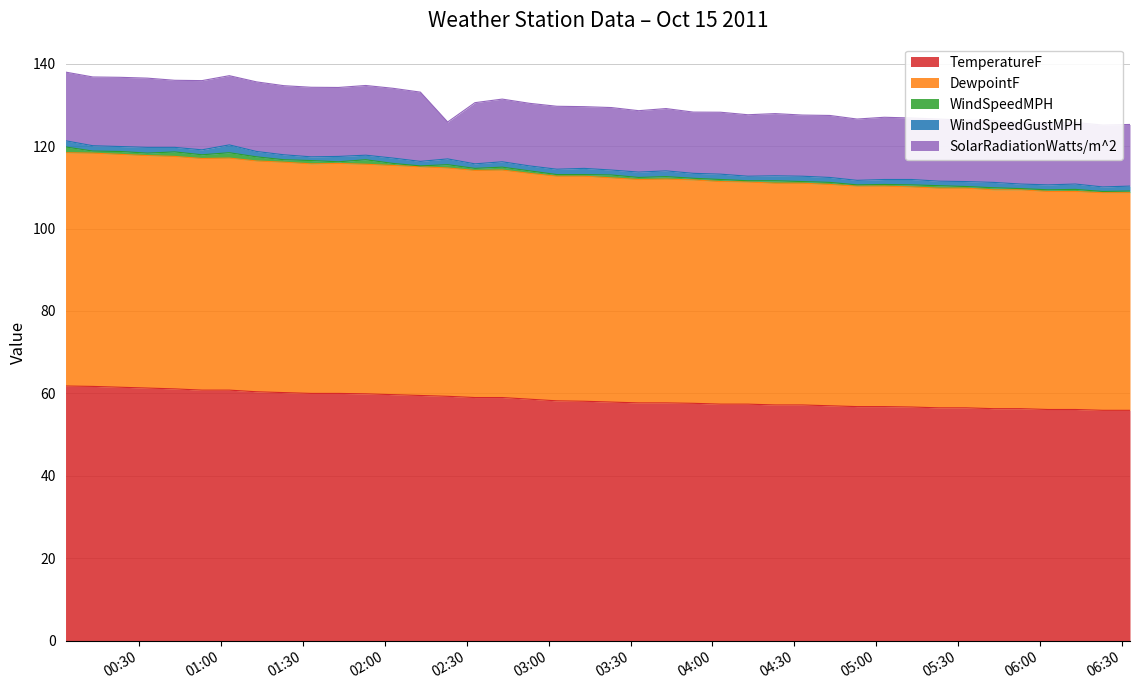

What position from the right is 2011-10-15 05:03:00?

10